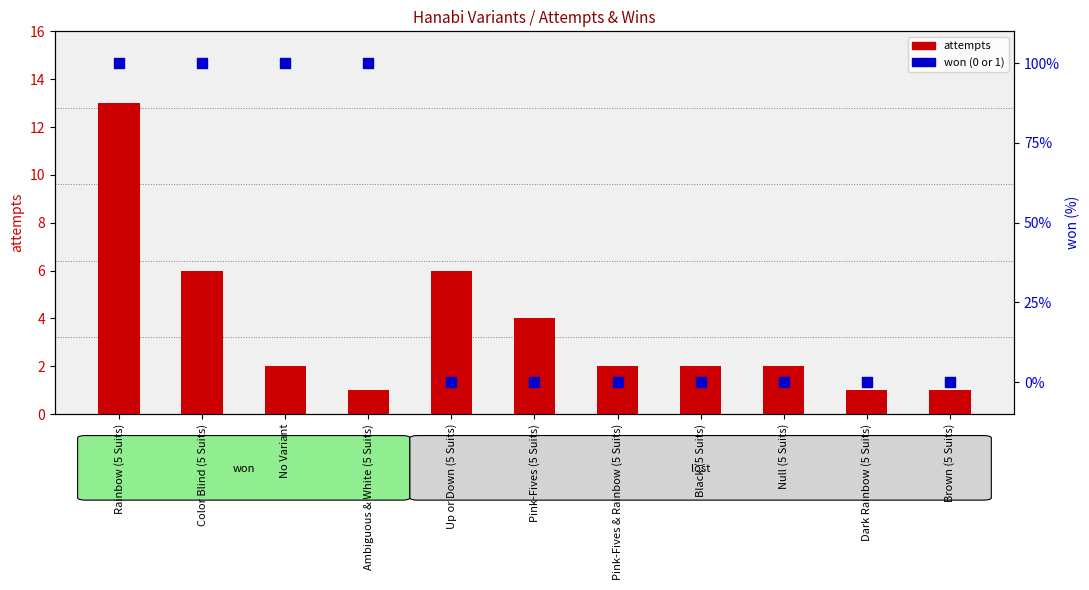

Which series reaches the maximum Y coordinate?

won